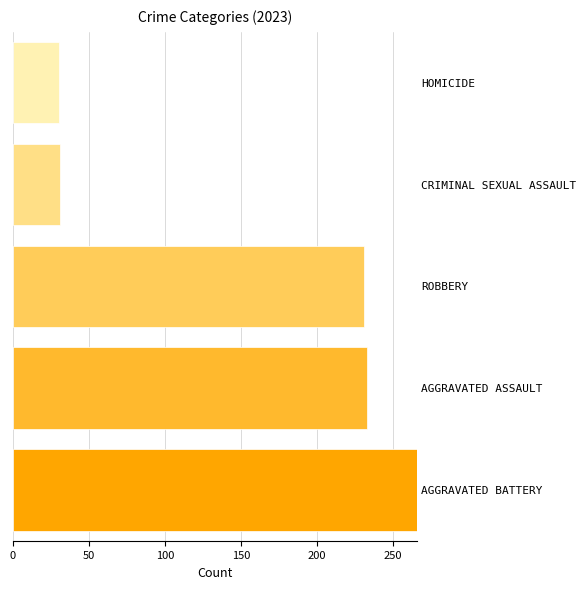

What is the smallest value displayed?

30